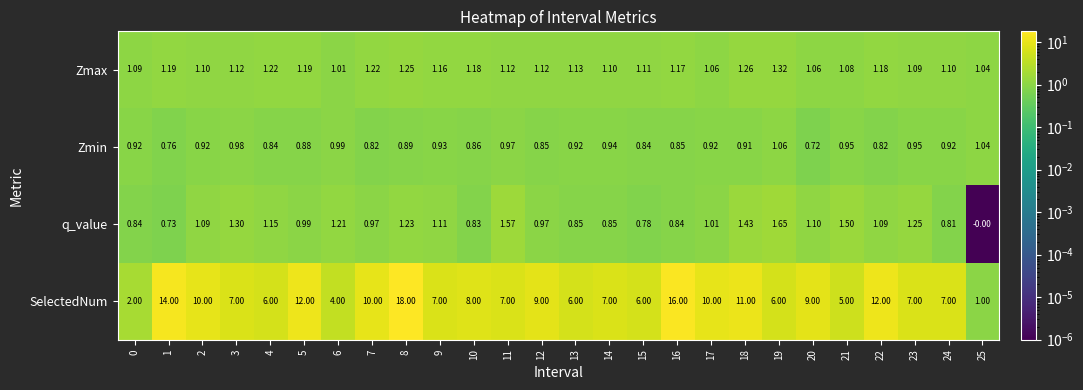

List the series in order of their peak value, lowest first.

Zmin, Zmax, q_value, SelectedNum